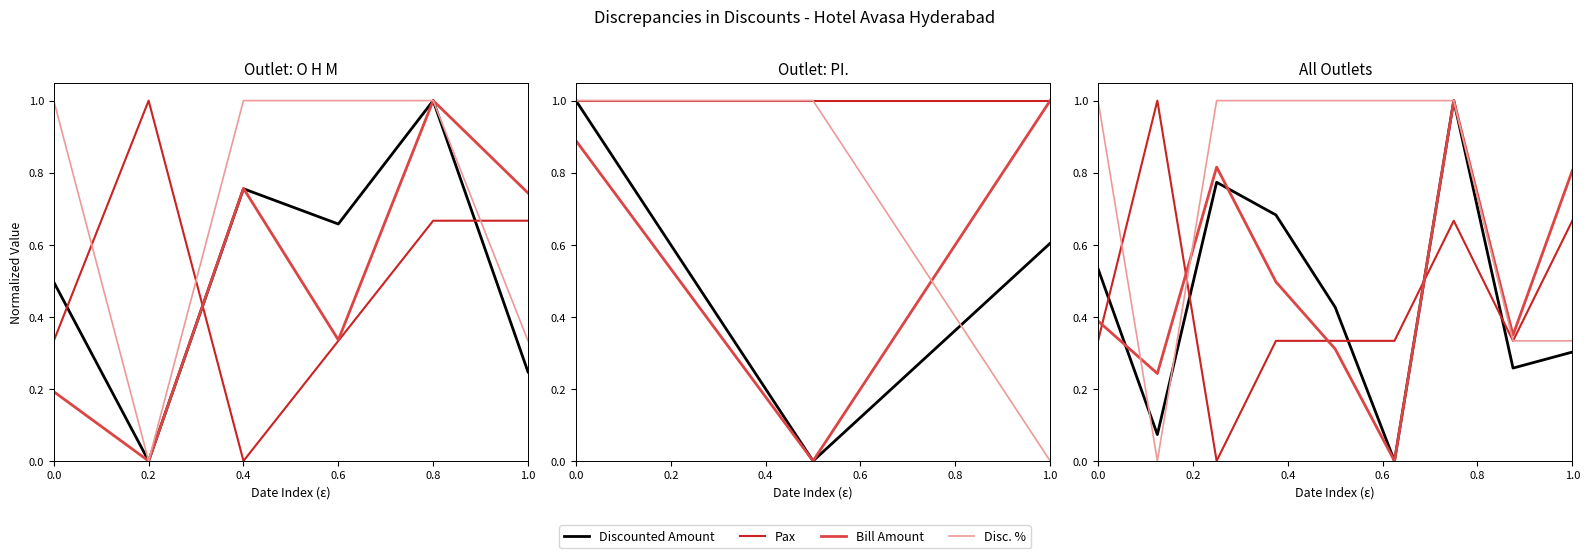

What is the difference between the second highest and second lowest values in the Pax series?

0.3